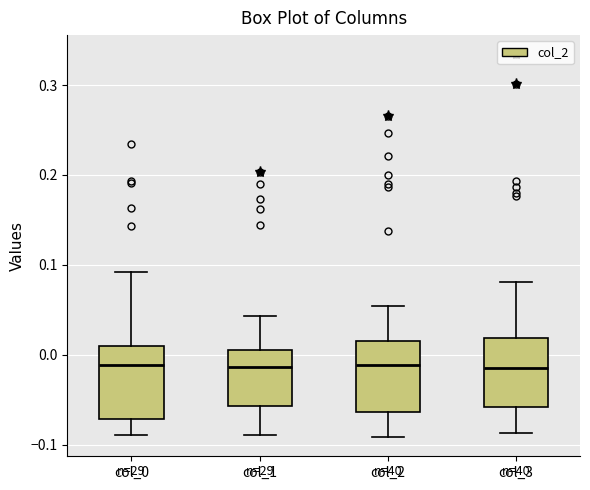

Where does the median line of the box for col_1 sit on the y-axis? The values are not printed on the chart, so give them approximately, as read against the axis.

-0.01